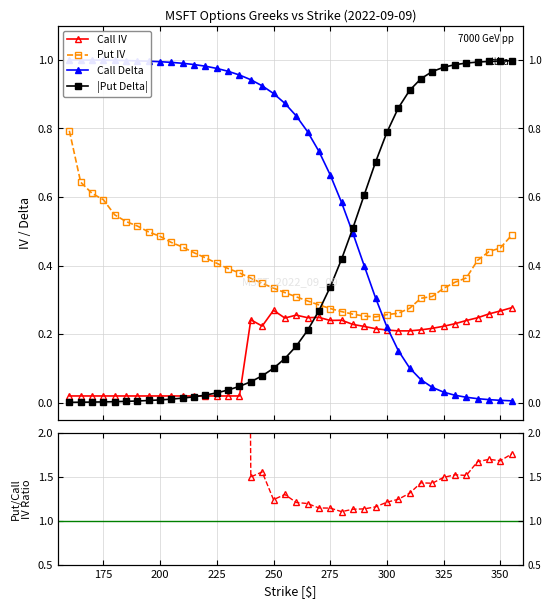

How many lines are shown in the chart?

4